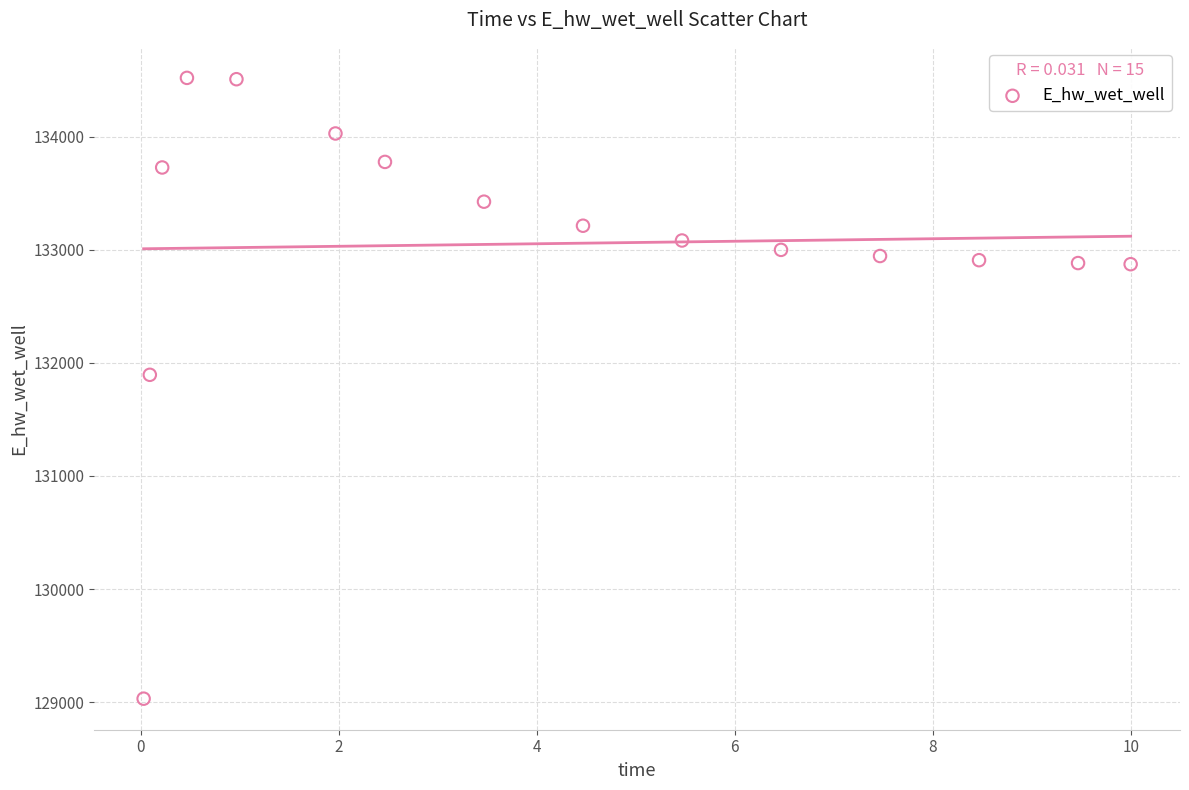

What is the range of X values (max minus min)?

10.0